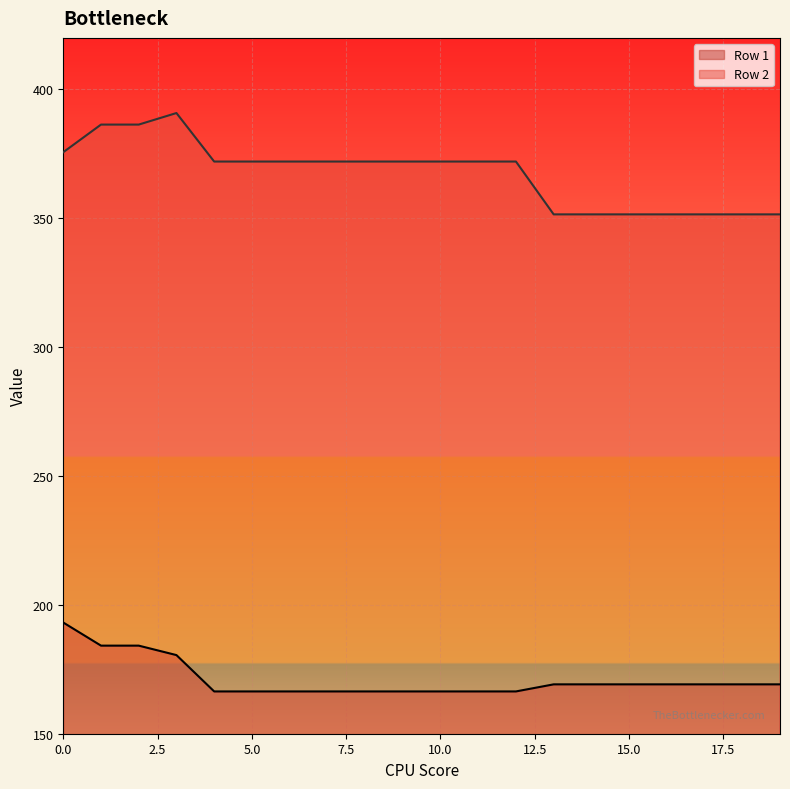

Is the value of Row 2 at 10 greater than the value of Row 1 at 3?

Yes